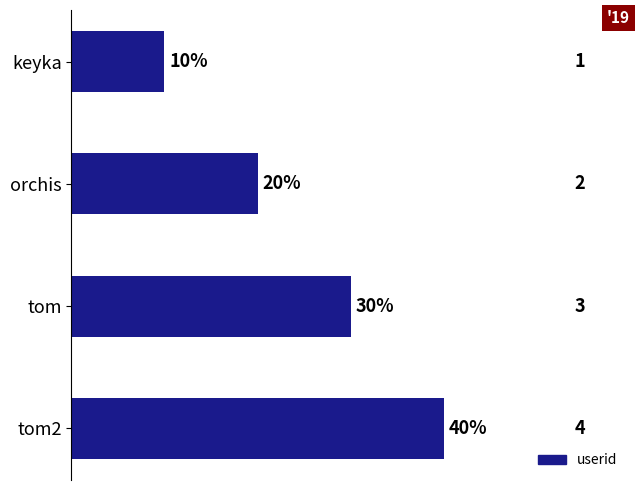

Count the number of categories in the chart.

4